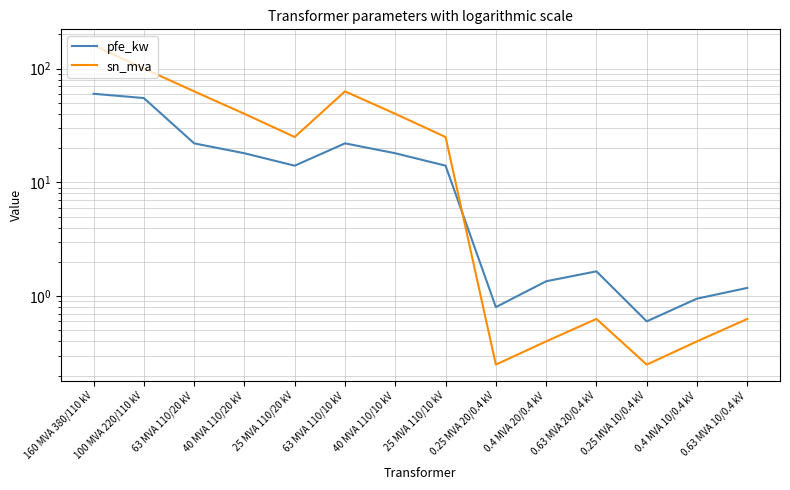

At 63 MVA 110/10 kV, list the series in order from largest to smallest.

sn_mva, pfe_kw